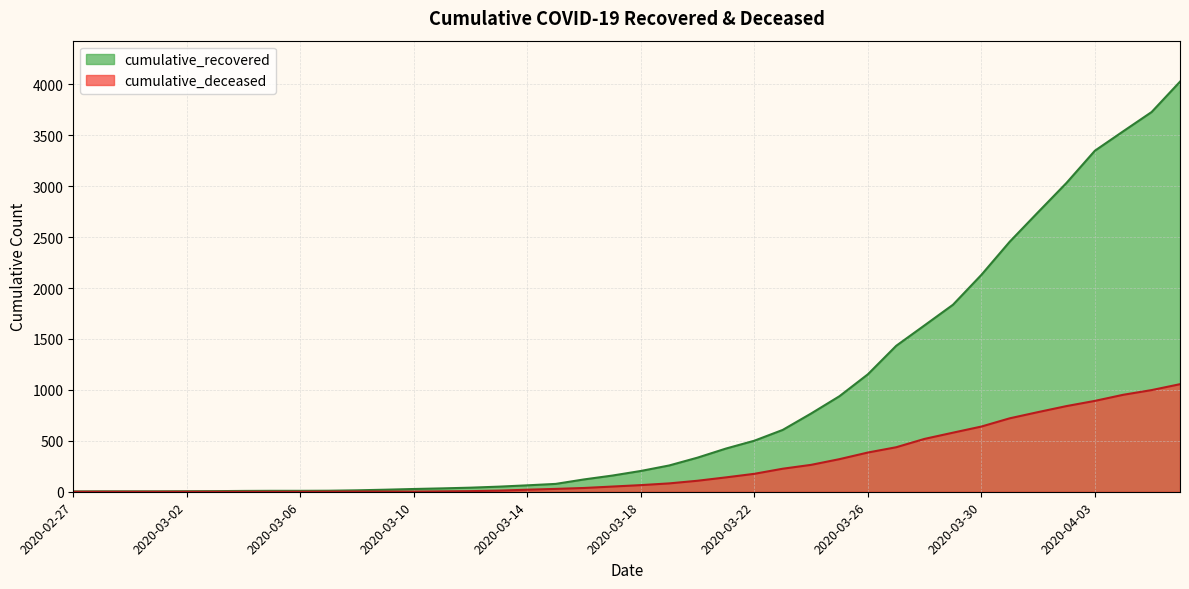

What is the total value across all series at 2020-03-13?

61